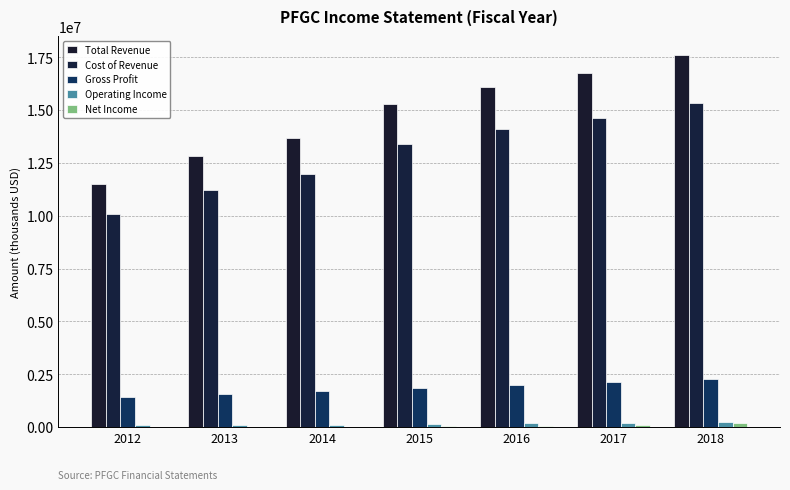

What is the greatest value displayed?

17619900